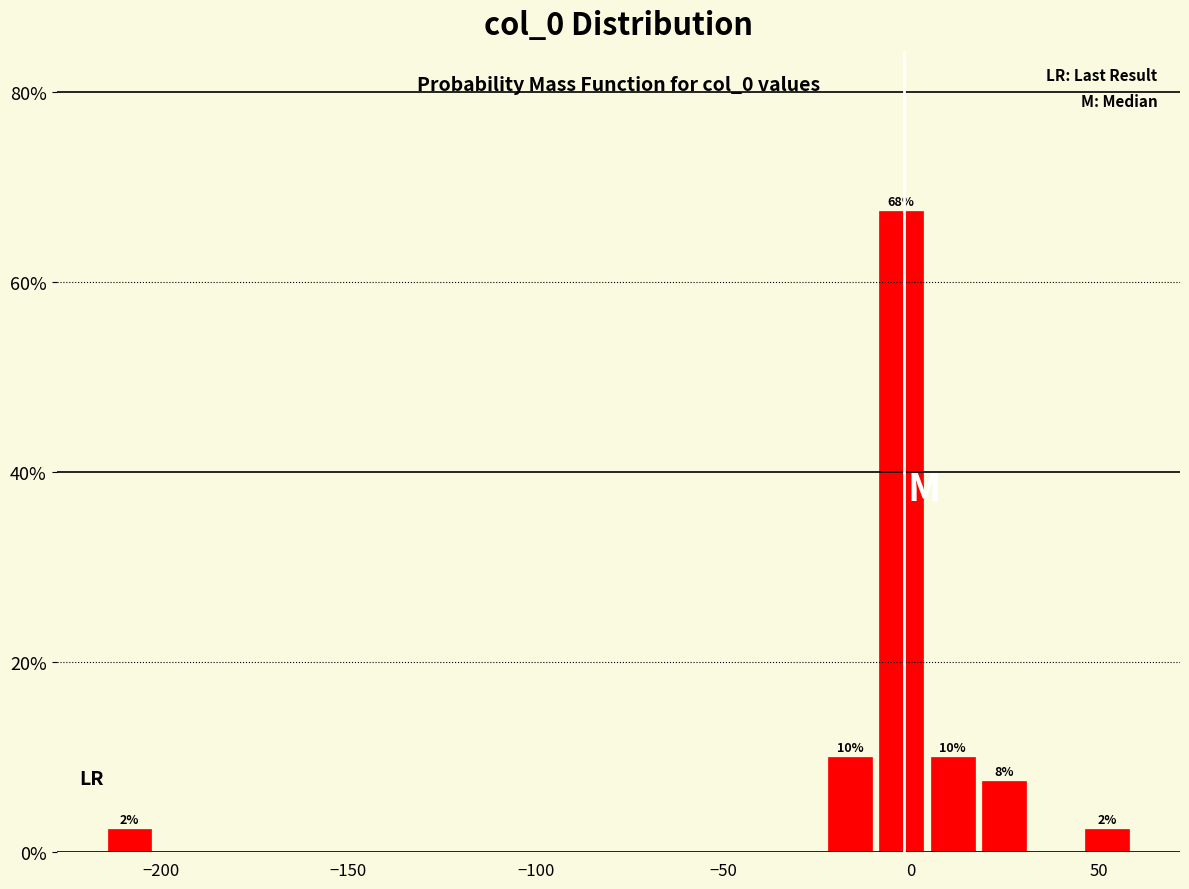

Around what value on the x-axis is the tallest bar? Give the approximate position of its centre, as read against the axis.

-5